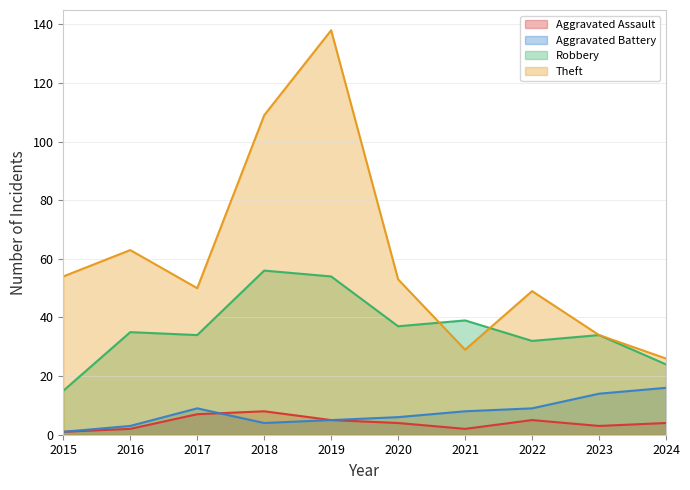

Where is the first local maximum for Robbery?

2016